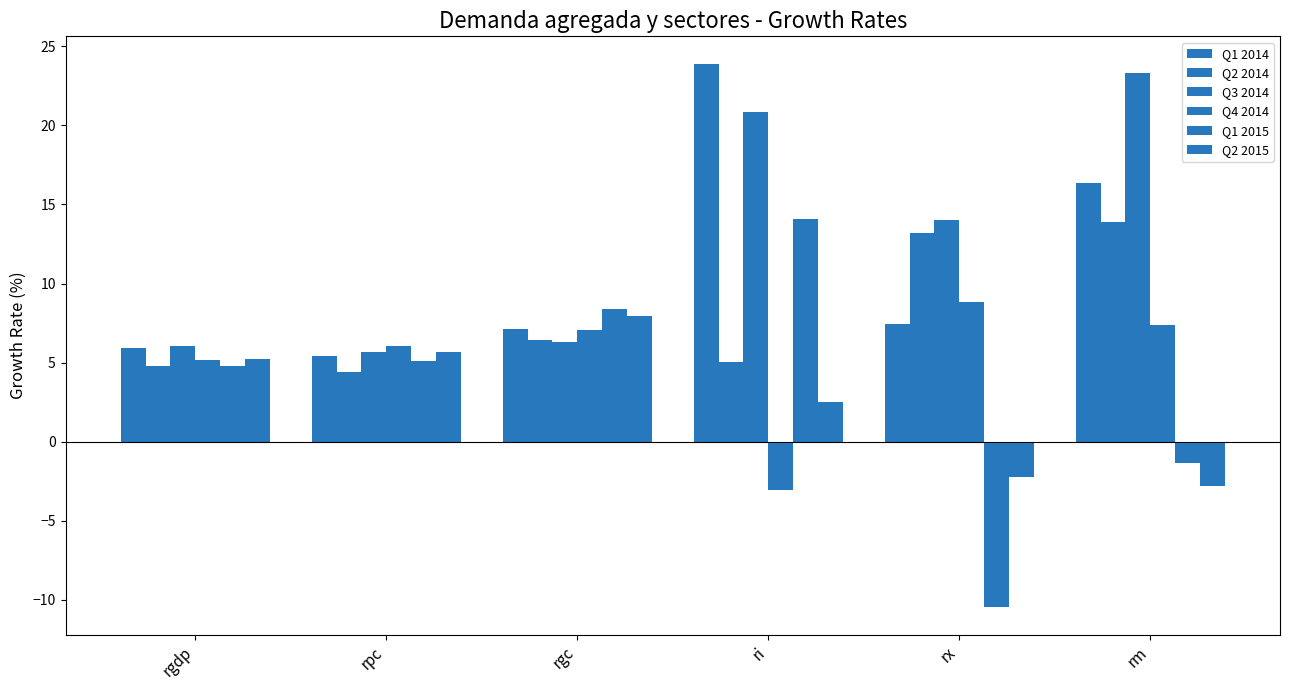

At which category does the chart reach its minimum across all series?

rx